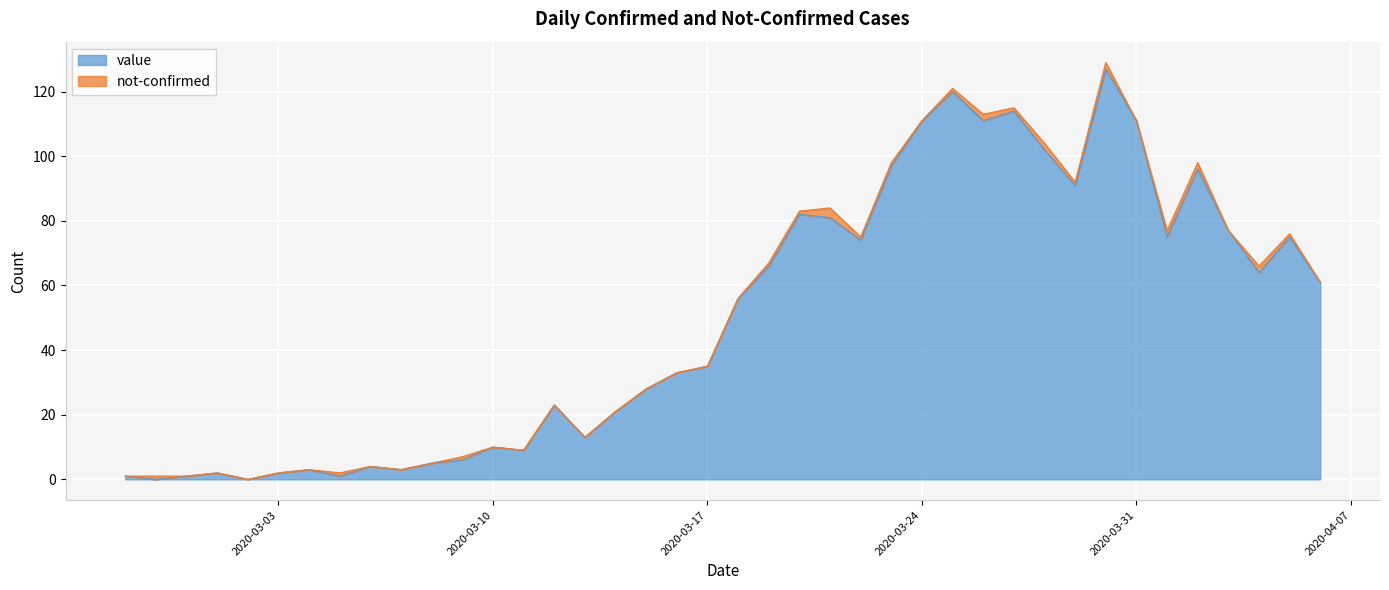

What is the sum of the values at 2020-03-02 and 2020-04-03?

77